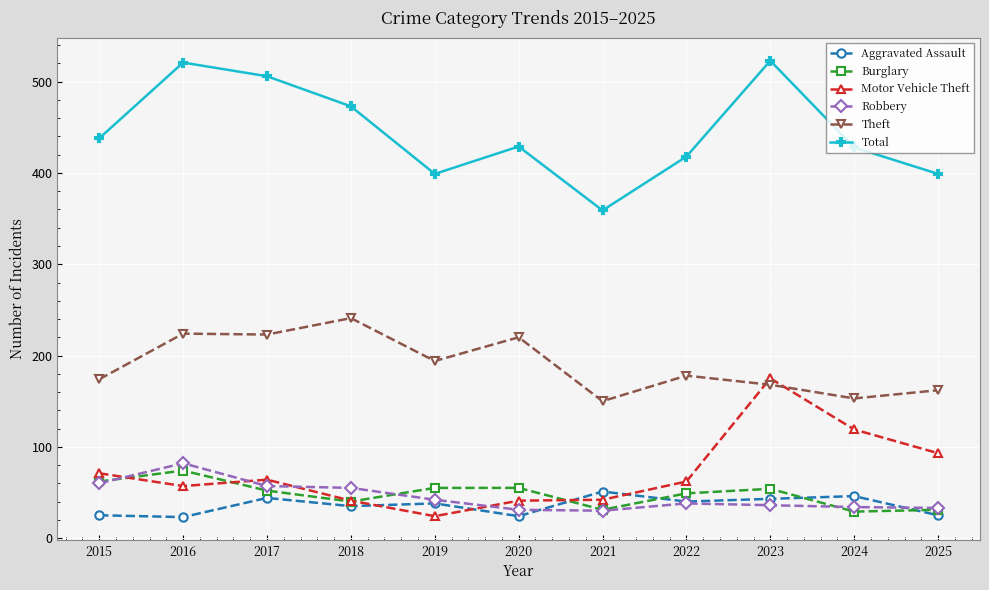

Which series has the largest total across all categories?

Total